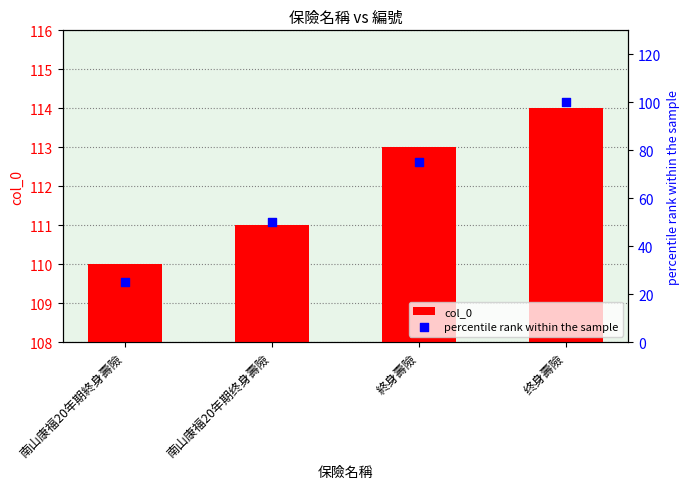

What is the total value across all series at 南山康福20年期終身壽險?

135